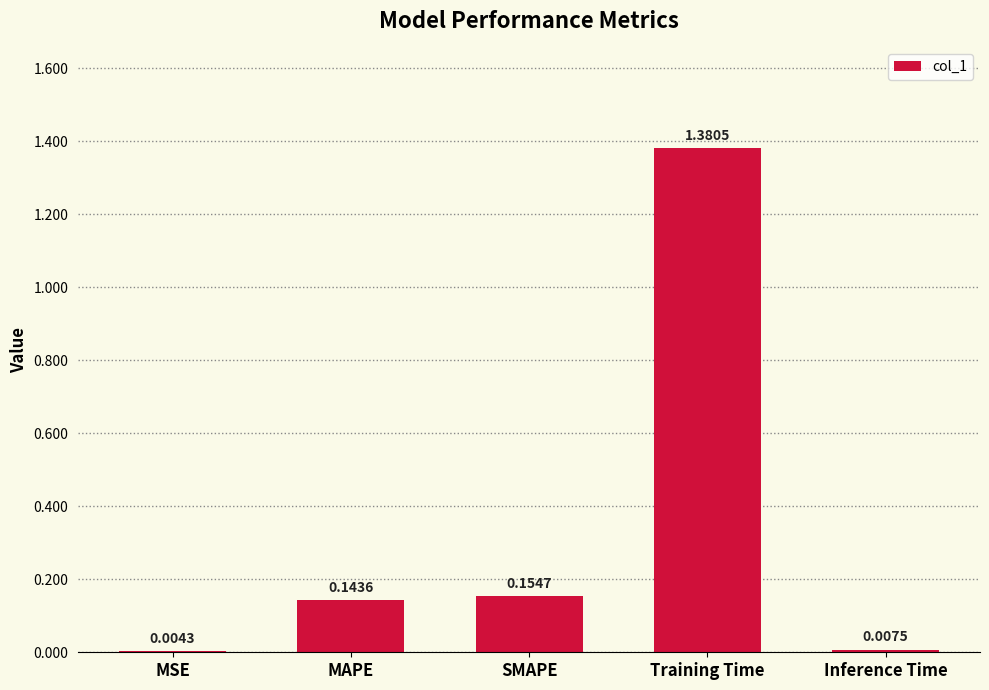

What is the sum of all values?

1.7